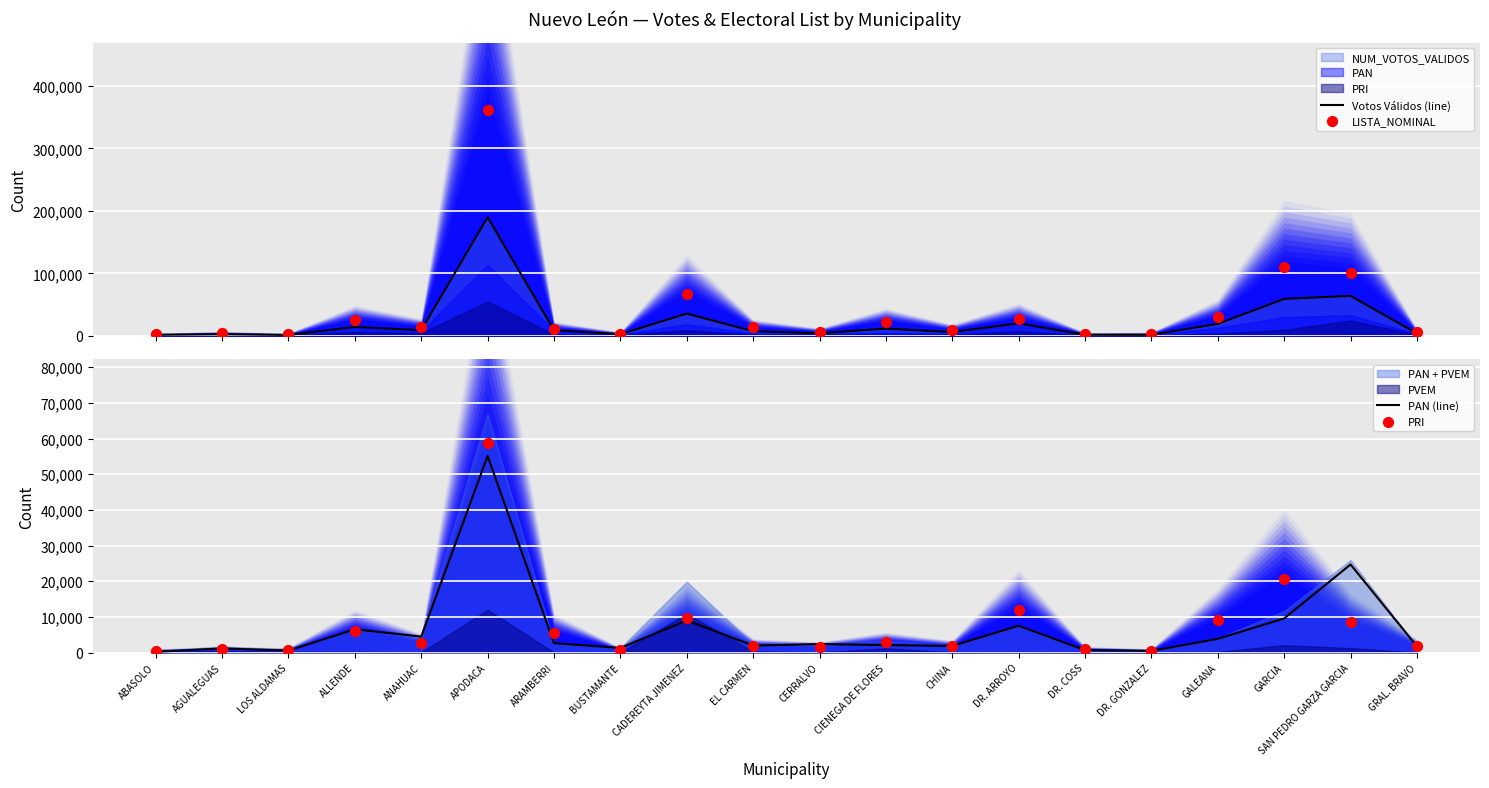

Which series has the widest spread of Y values?

LISTA_NOMINAL